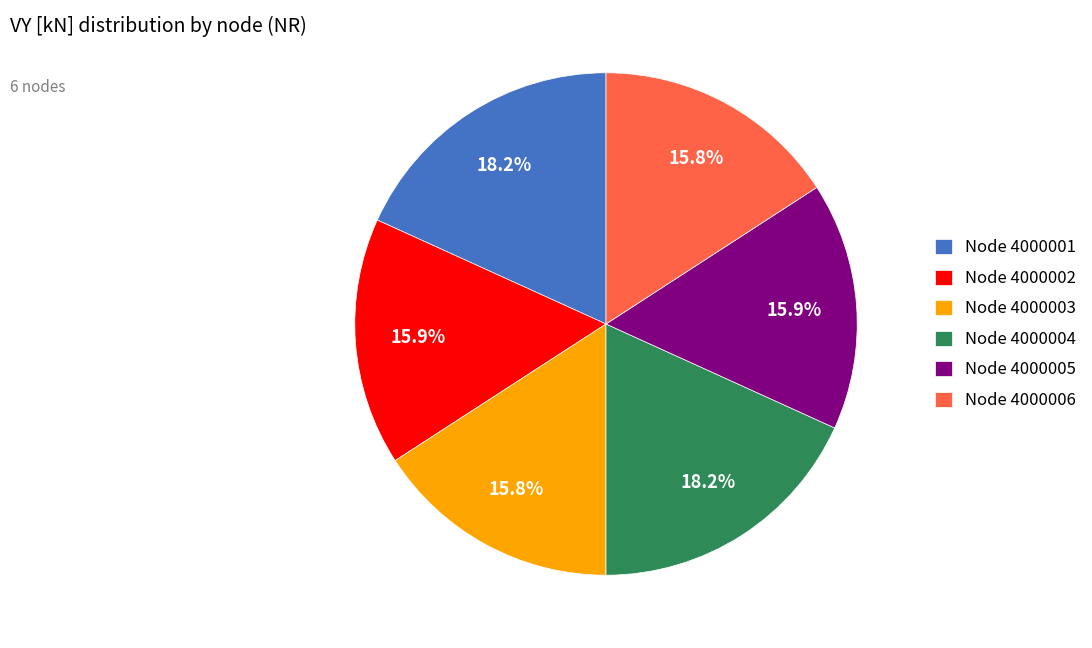

Is the sum of Node 4000005 and Node 4000004 greater than half?

No